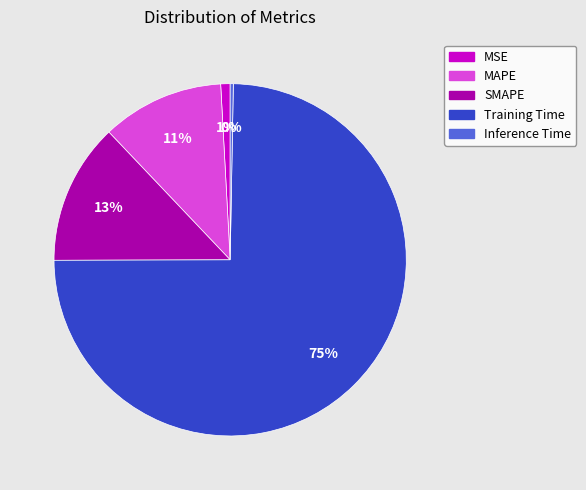

To the nearest percent, what percentage of the pie is MAPE?

11%